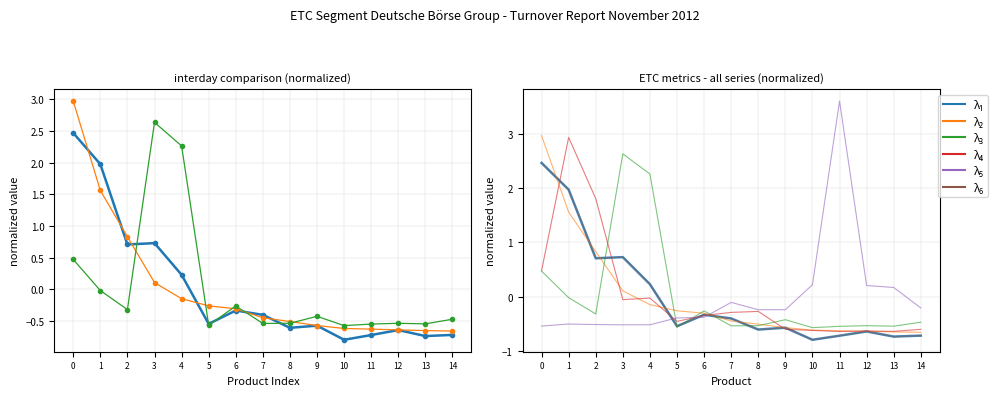

The λ₃ AuM (MEUR) series shows 2.3 at 4. True or false?

True